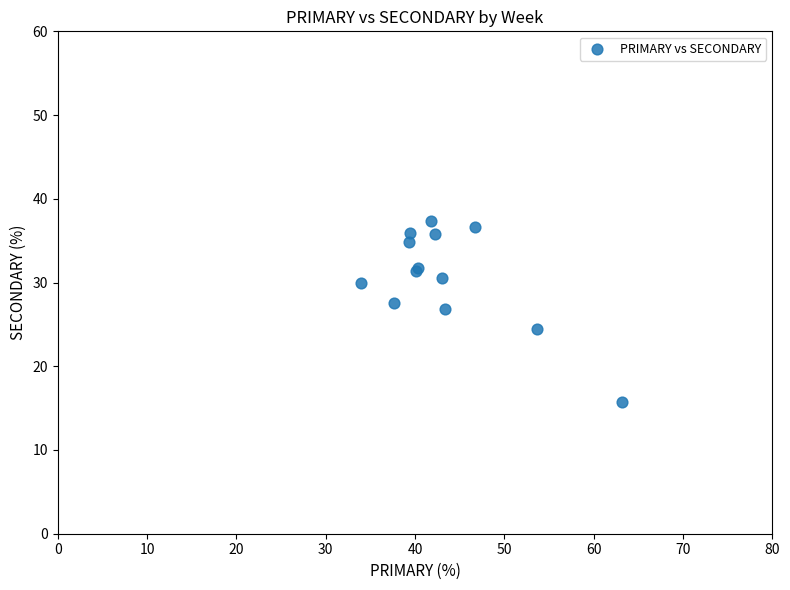

What Y value in the scatter plot is closest to 26?

26.8